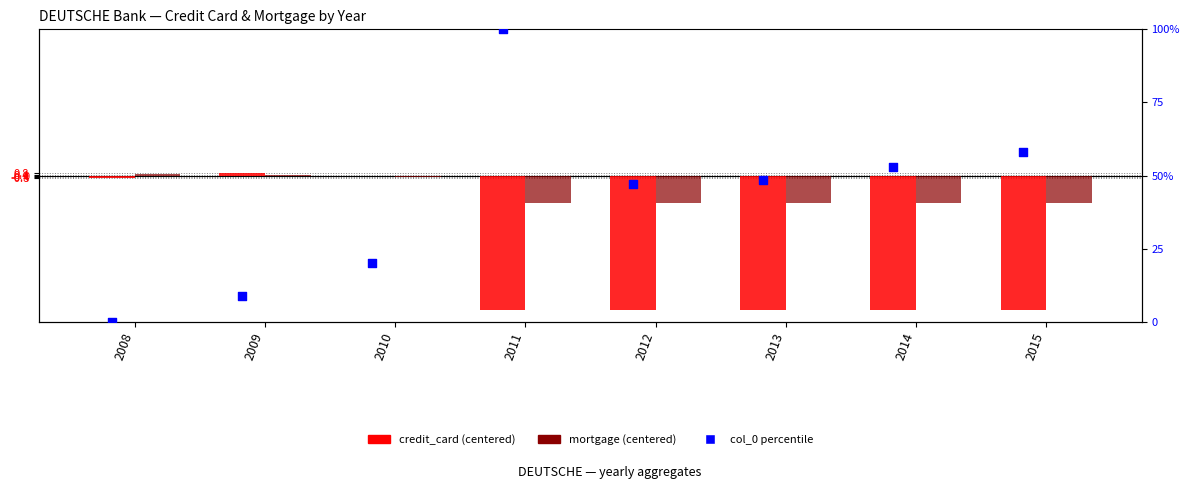

At how many categories does at least one series exceed 45?

5